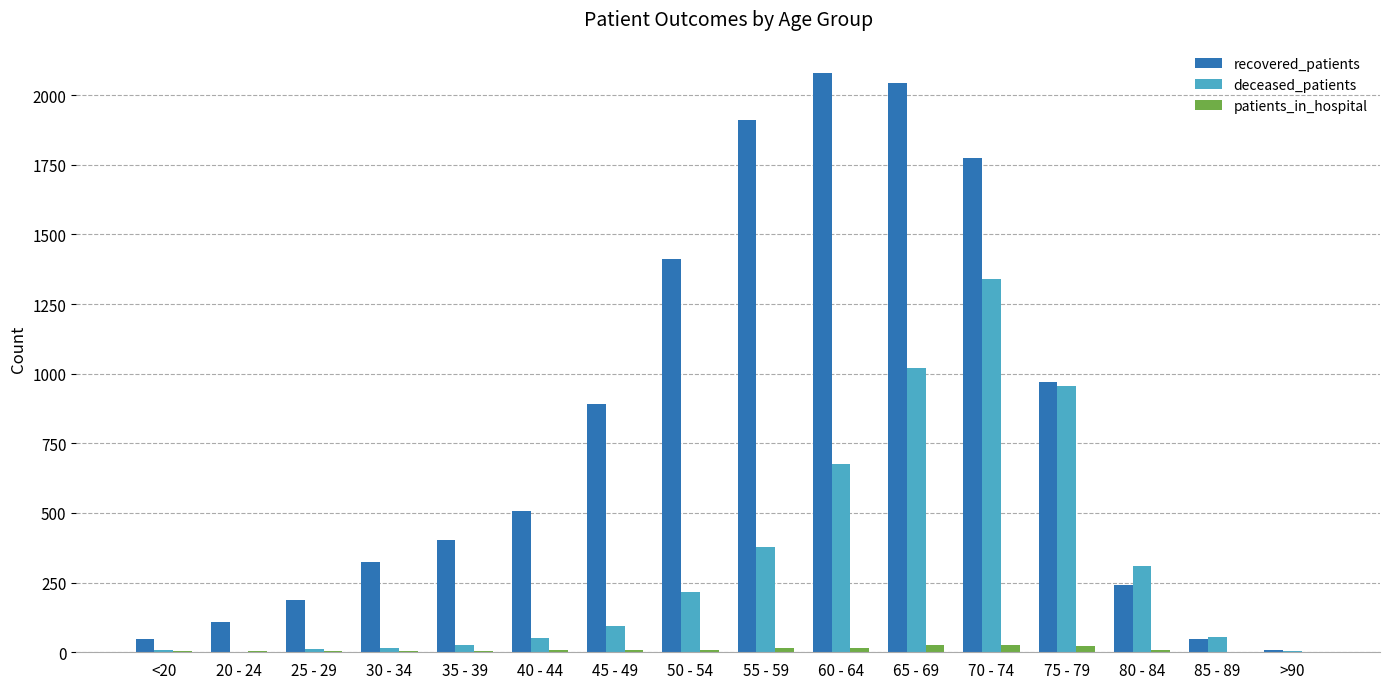

What is the highest value of the patients_in_hospital series?

26